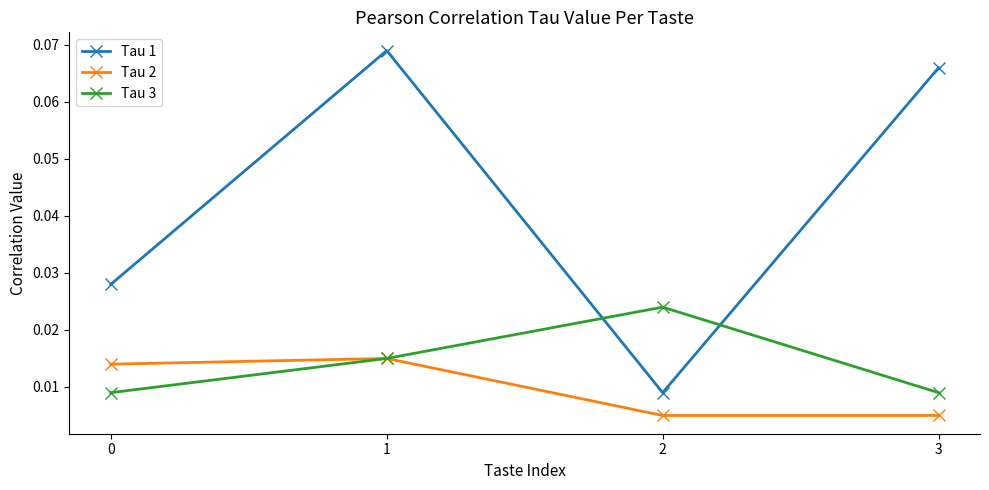

How many interior local peaks does the Tau 3 series have?

1